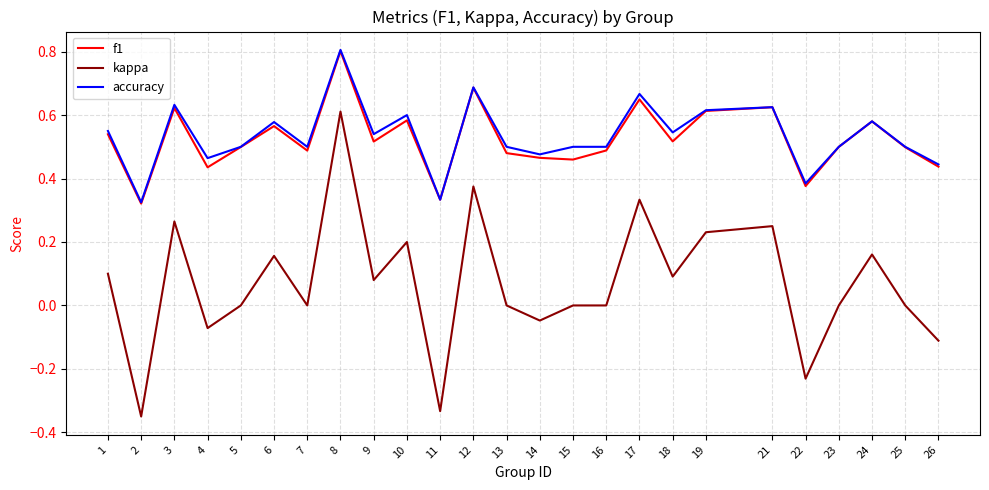

At which category does accuracy reach its first local peak?

3